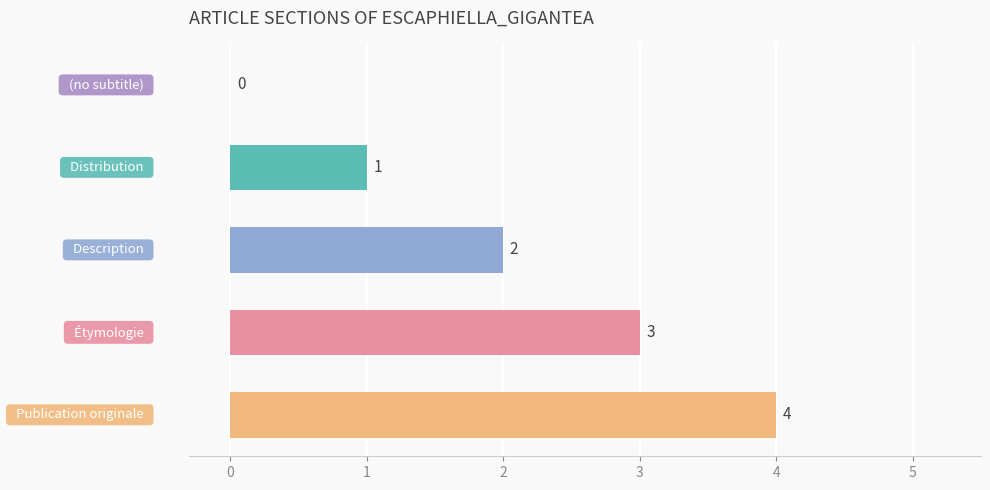

What is the greatest value displayed?

4